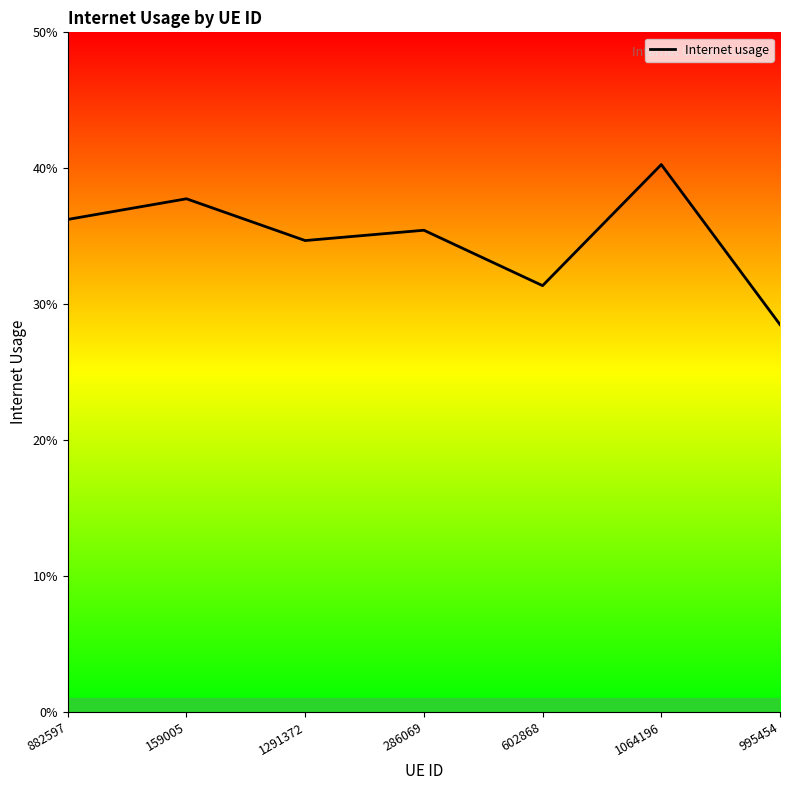

Does the chart display data point markers on the line(s)?

No